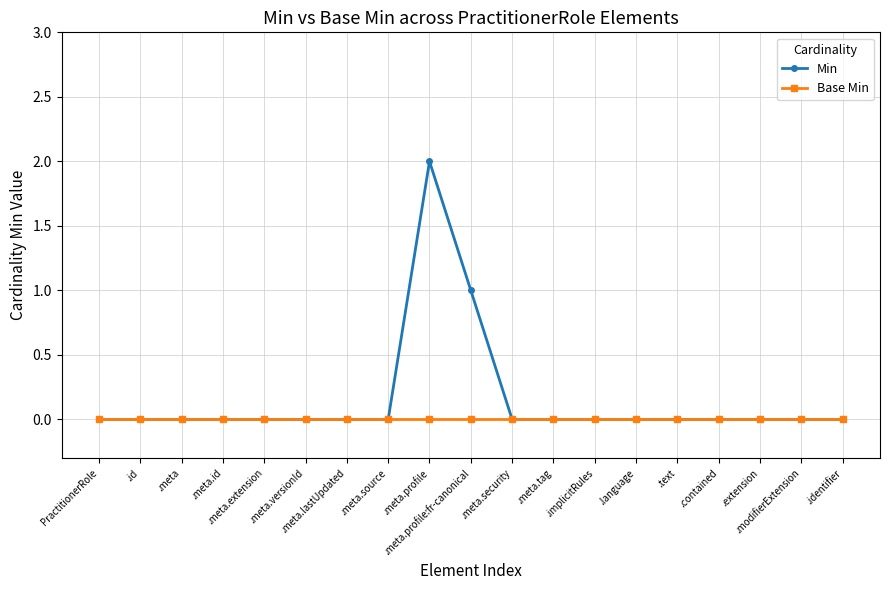

List the series in order of their overall mean, lowest first.

Base Min, Min